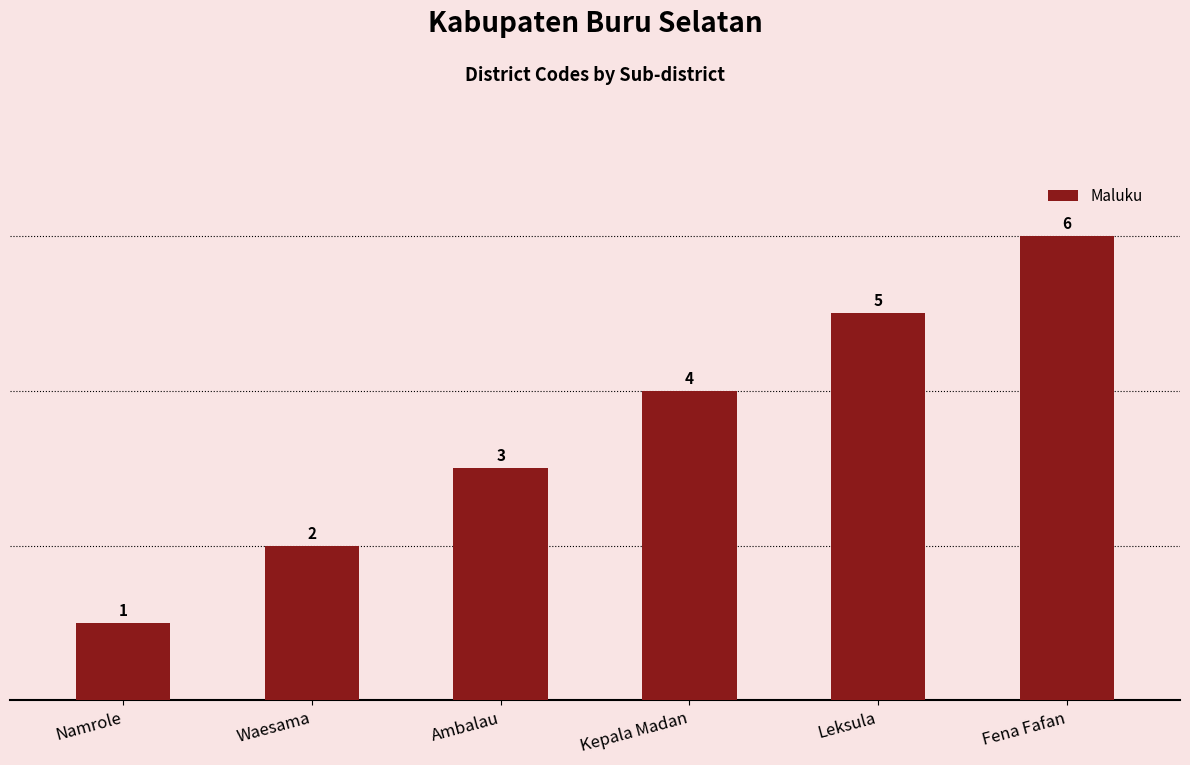

Approximately how many times larger is the value at Kepala Madan compared to Ambalau?

1.3